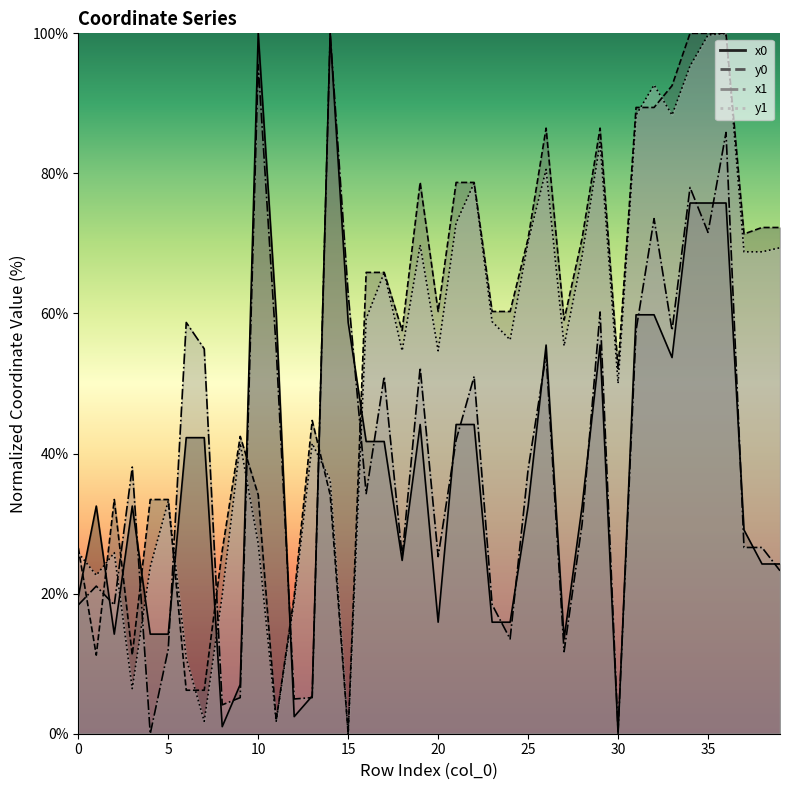

Which series has the widest spread of values?

x0